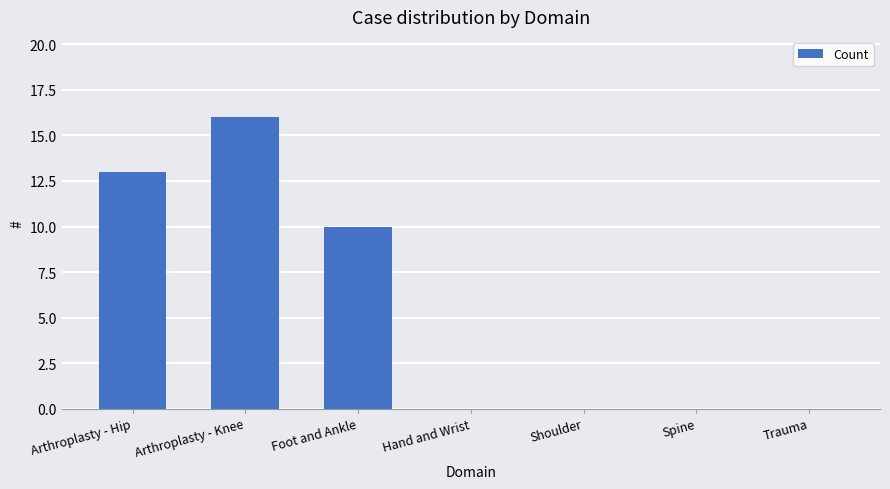

The chart shows a value of 8 at Arthroplasty - Knee. True or false?

False